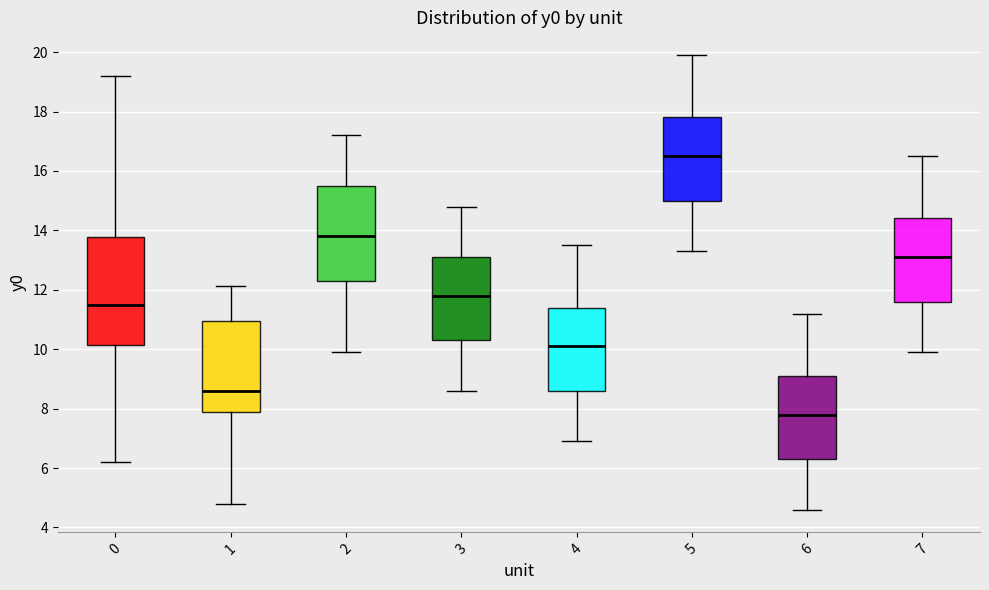

Where is the lower edge of the box at x = 0 on the y-axis? The values are not printed on the chart, so give them approximately, as read against the axis.

10.2